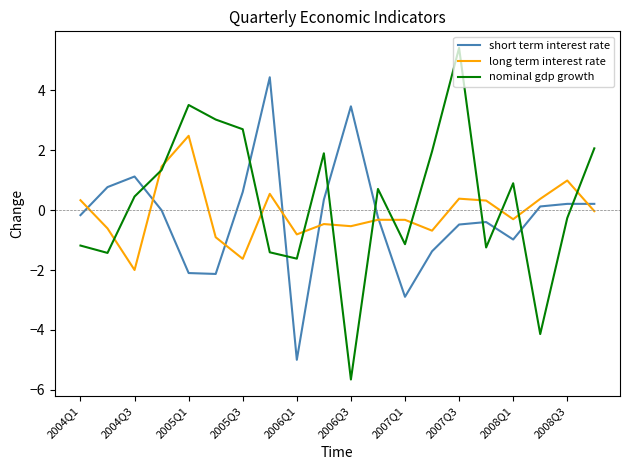

What are all the series names shown in the legend?

short term interest rate, long term interest rate, nominal gdp growth